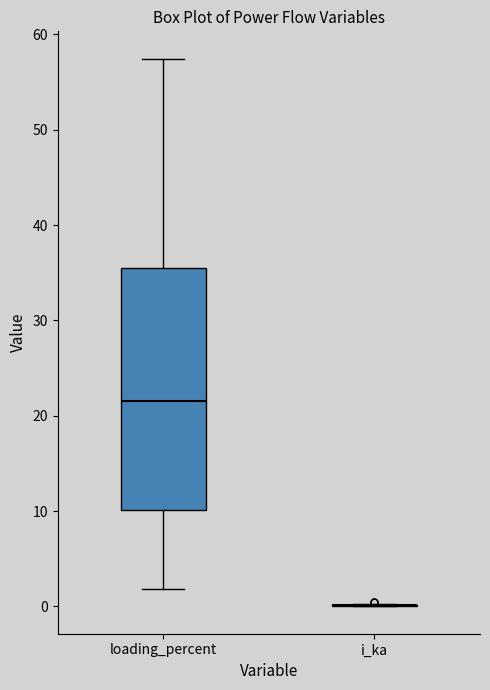

Reading left to right, transcribe this box plot: for each box, give where its median line is, the range the box spans, and where its two whiskers end, as read against the y-axis. The values are not printed on the chart, so give them approximately, as read against the axis.

loading_percent: median 22, box 10 to 35, whiskers 2 to 57
i_ka: box collapsed to a line at 0, whiskers 0 to 0